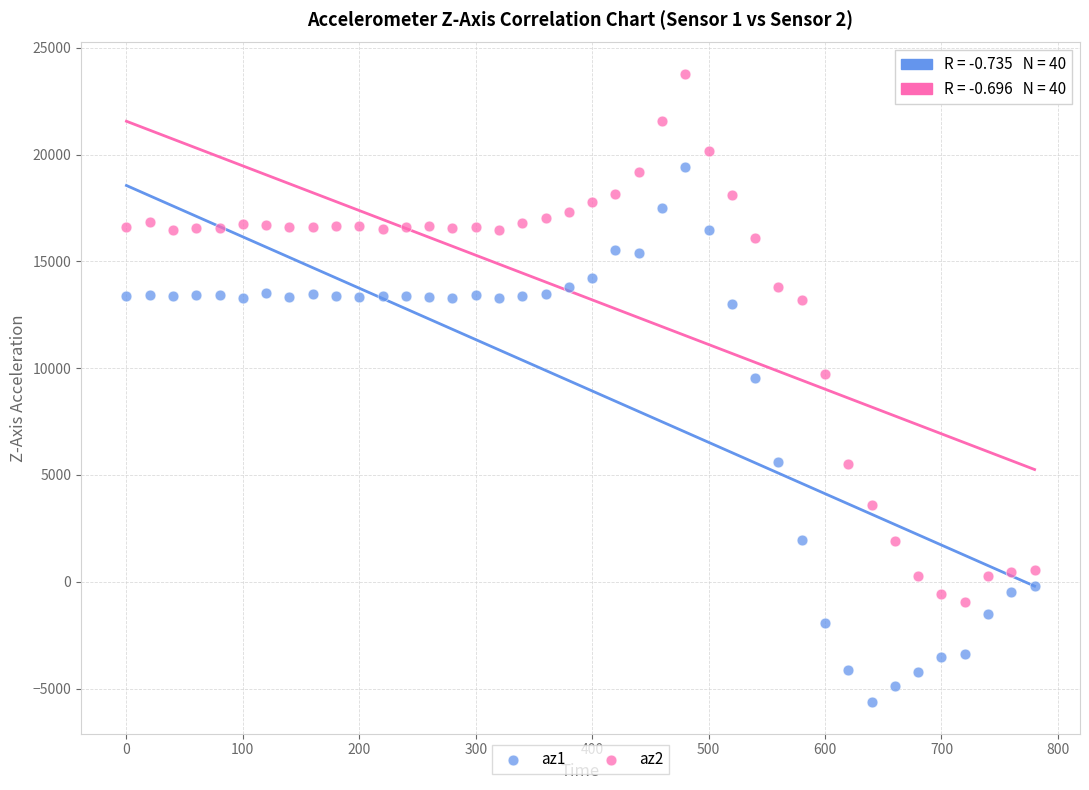

Across all data points, what is the range of X values (max minus min)?

780